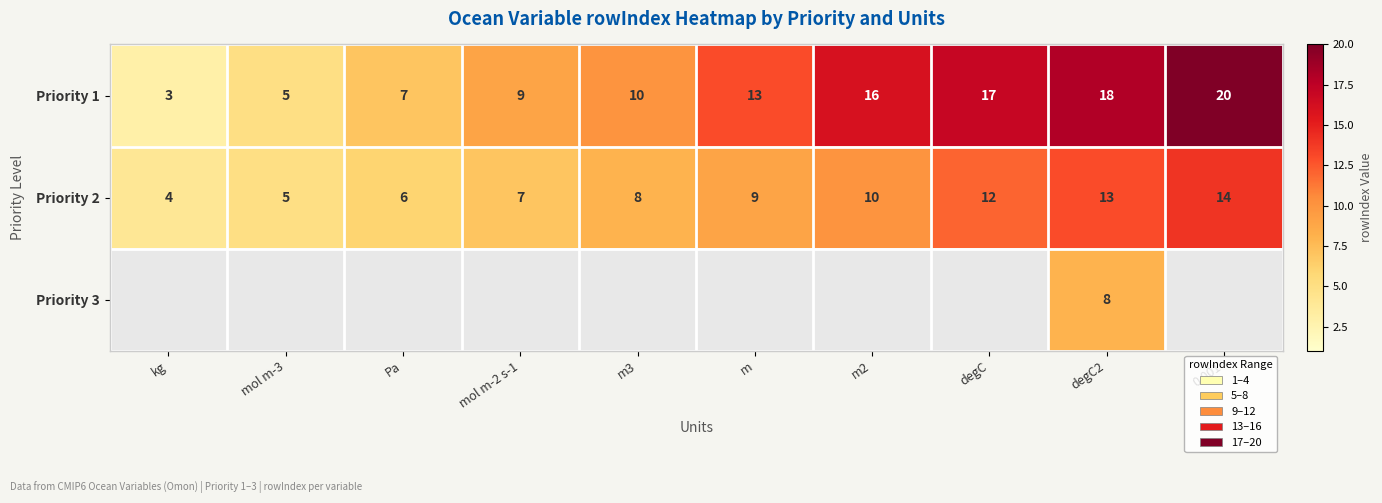

At how many categories does at least one series exceed 5?

8